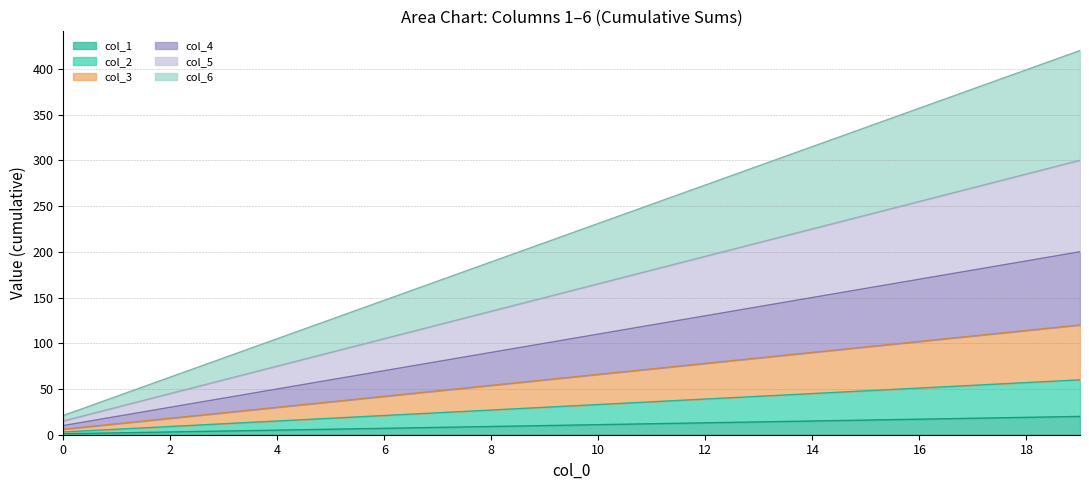

List the series in order of their peak value, lowest first.

0, 1, 2, 3, 4, 5